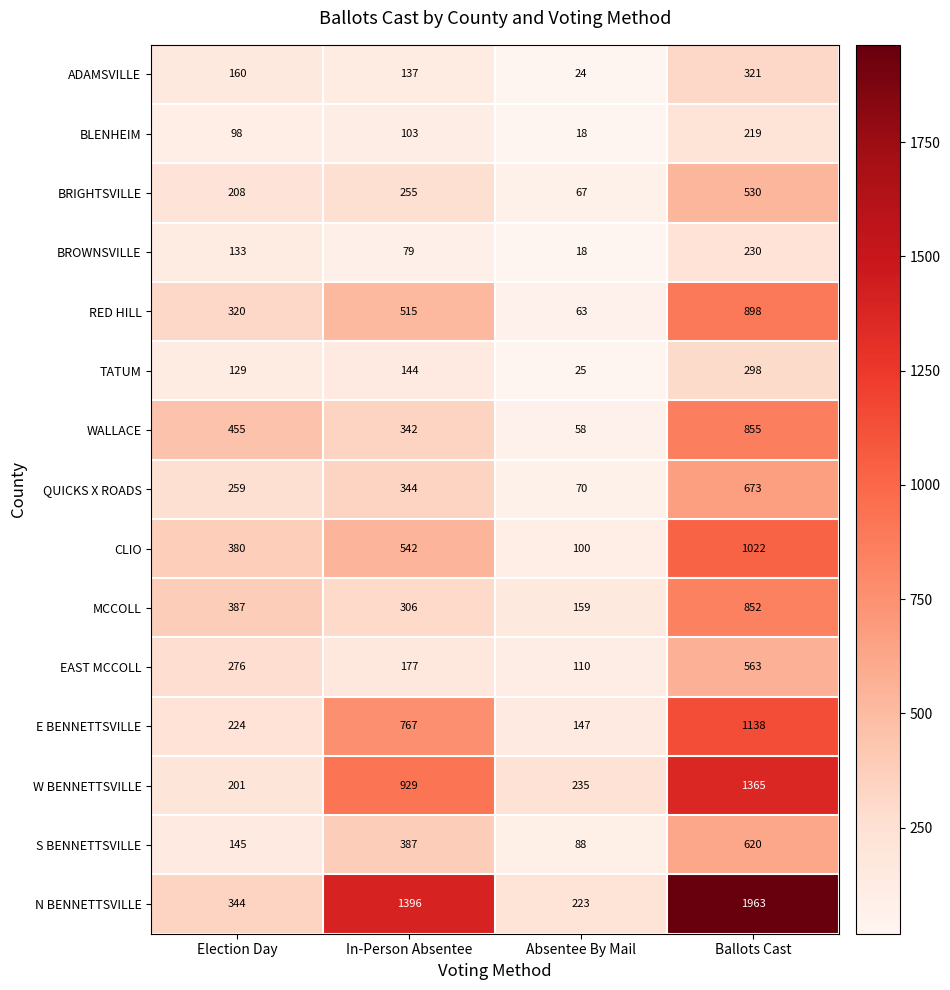

Where is S BENNETTSVILLE nearest to the value 354?

In-Person Absentee